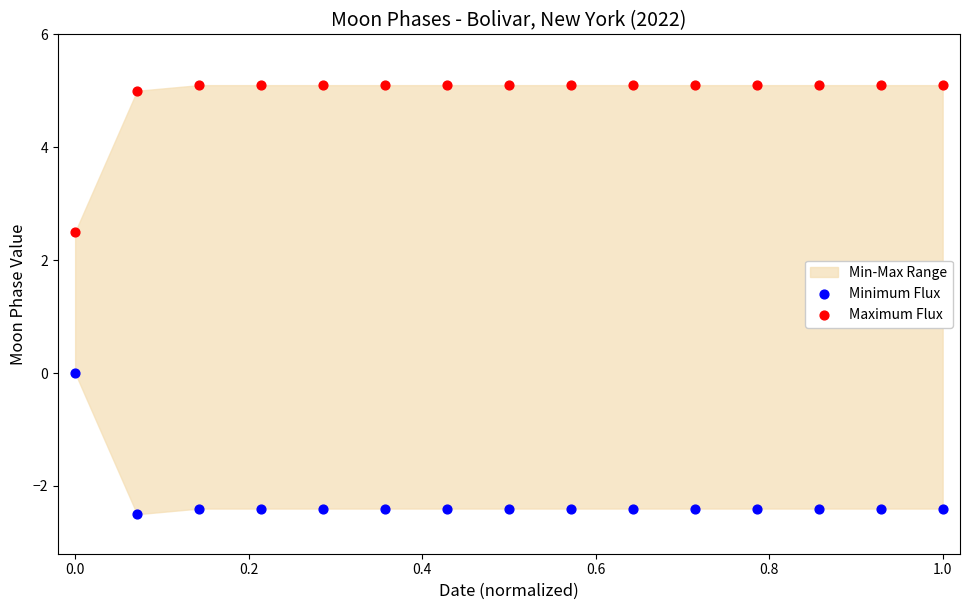

What is the X range (max minus min) for the scatter plot?

1.0